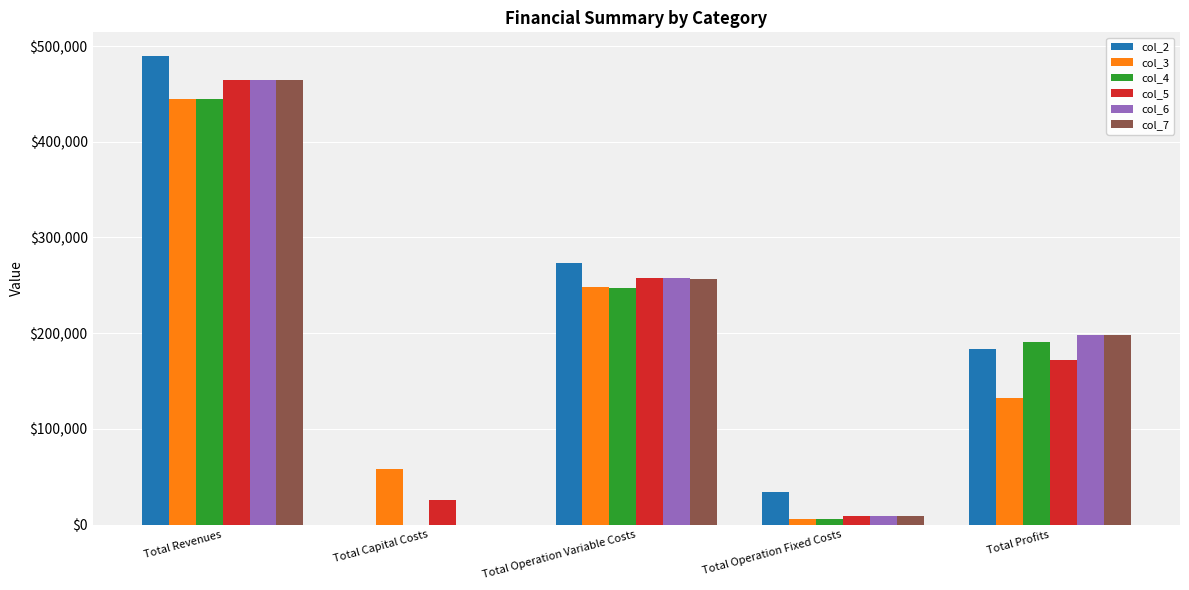

Which series has the largest total across all categories?

col_2